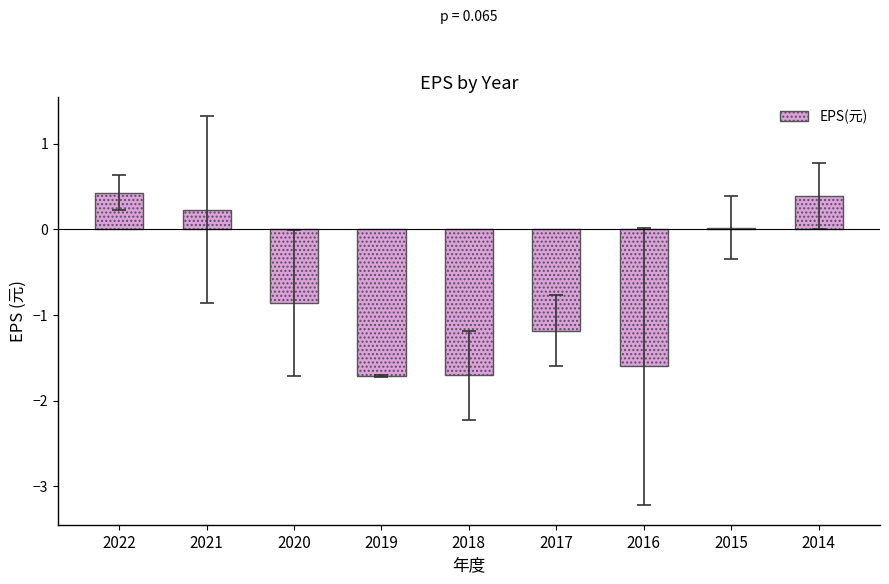

What is the difference between the maximum and second lowest values?

2.1